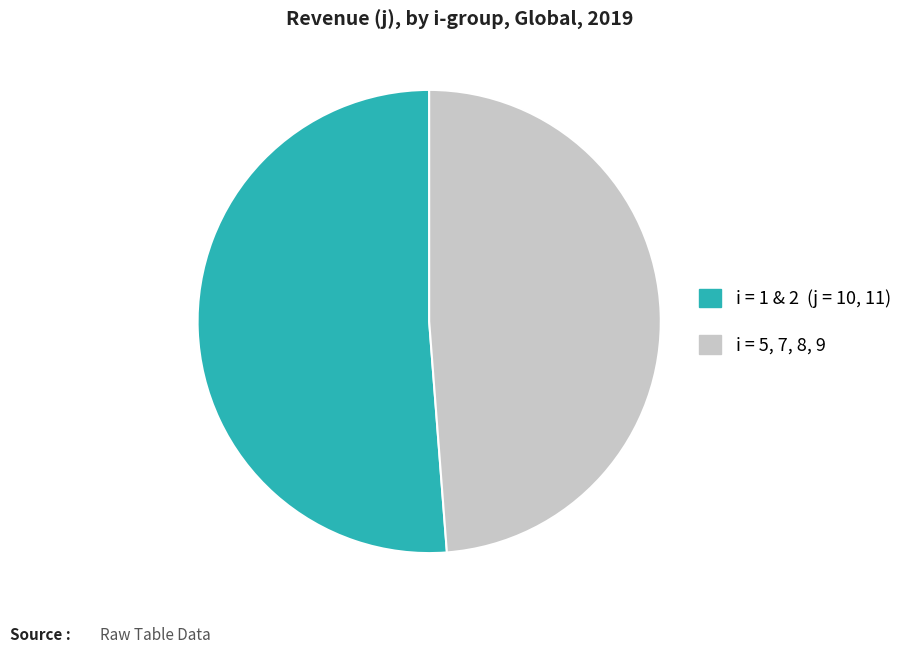

Is there any slice that represents more than half of the pie?

Yes